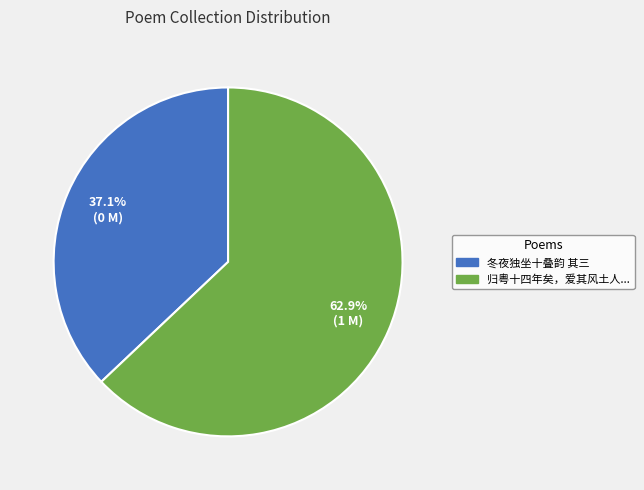

Does any single category account for the majority?

Yes